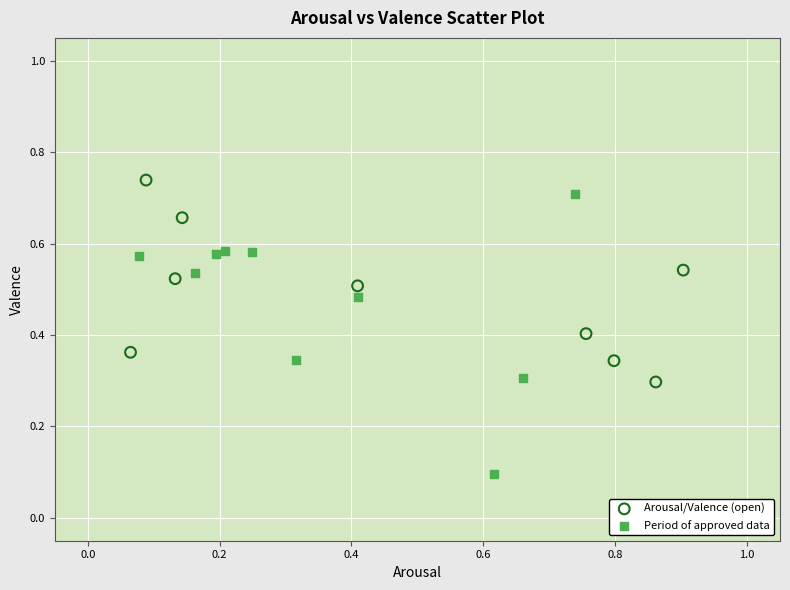

Which series has the widest spread of Y values?

Period of approved data